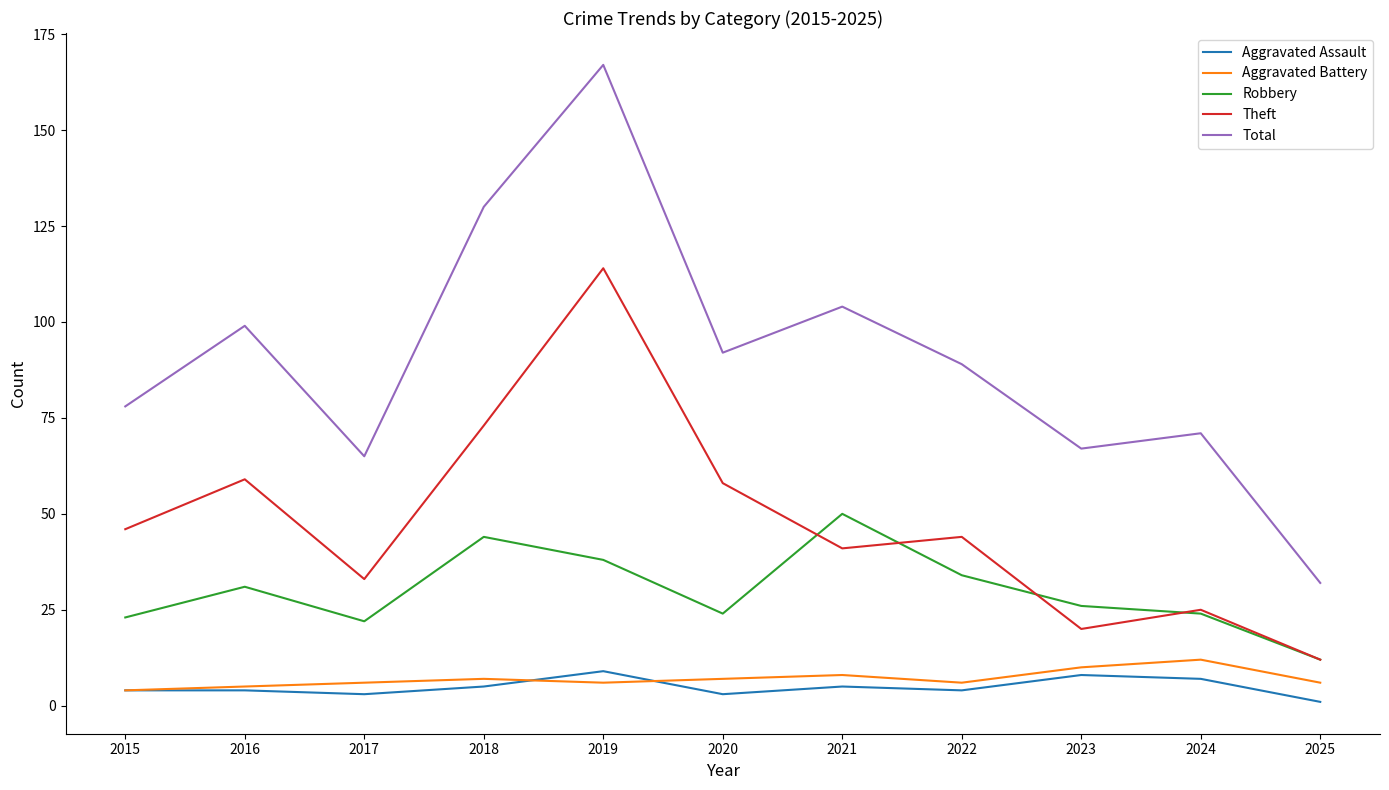

How many lines are shown in the chart?

5